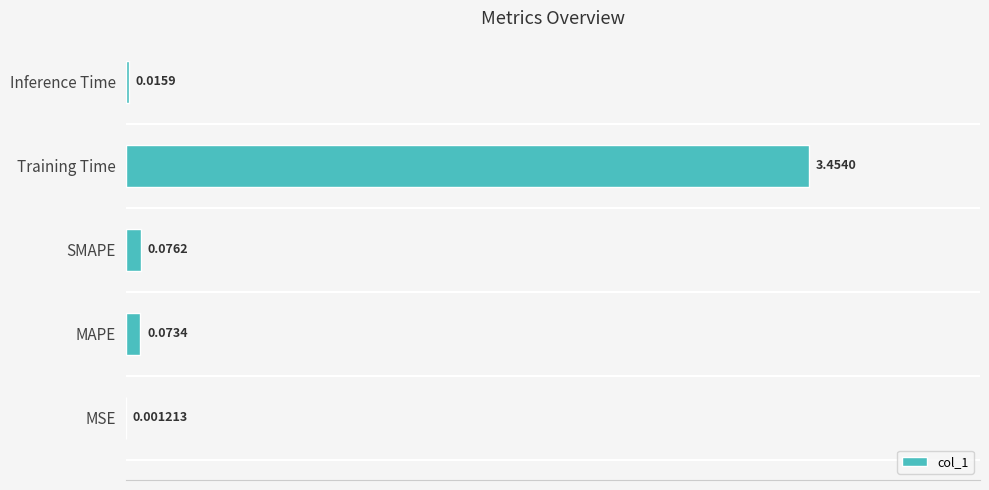

At which label is the value closest to 1?

SMAPE